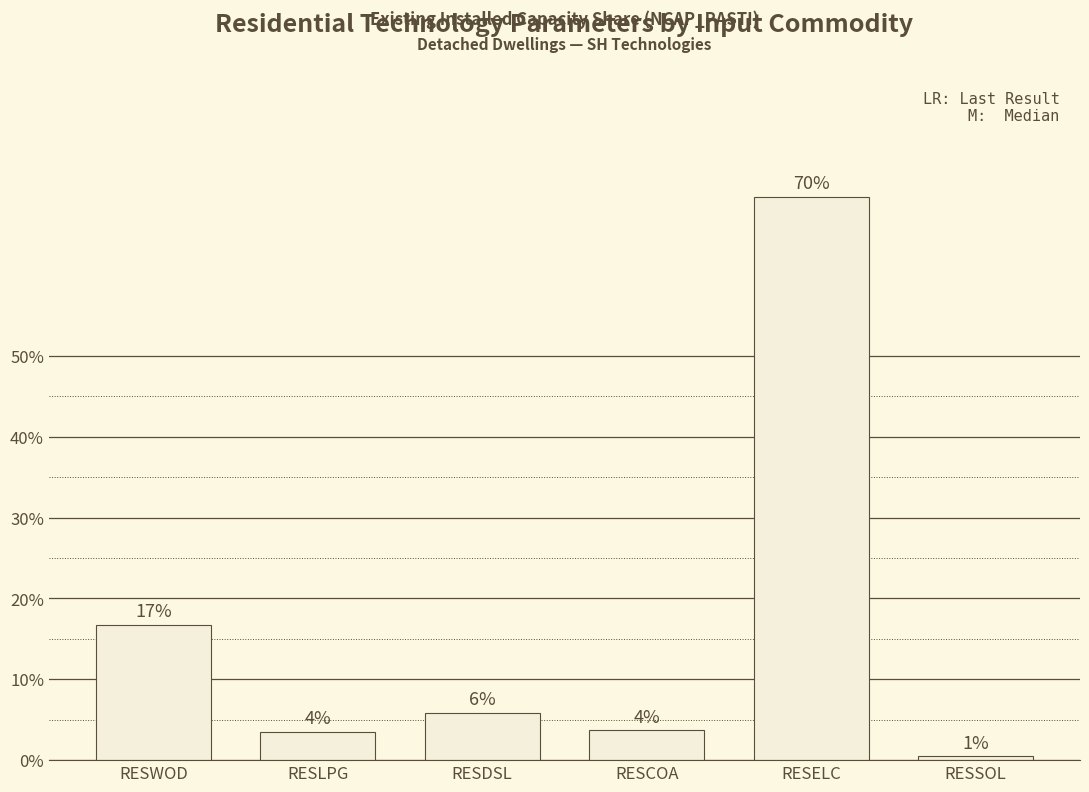

Rank the categories by value from highest to lowest.

RESELC, RESWOD, RESDSL, RESCOA, RESLPG, RESSOL